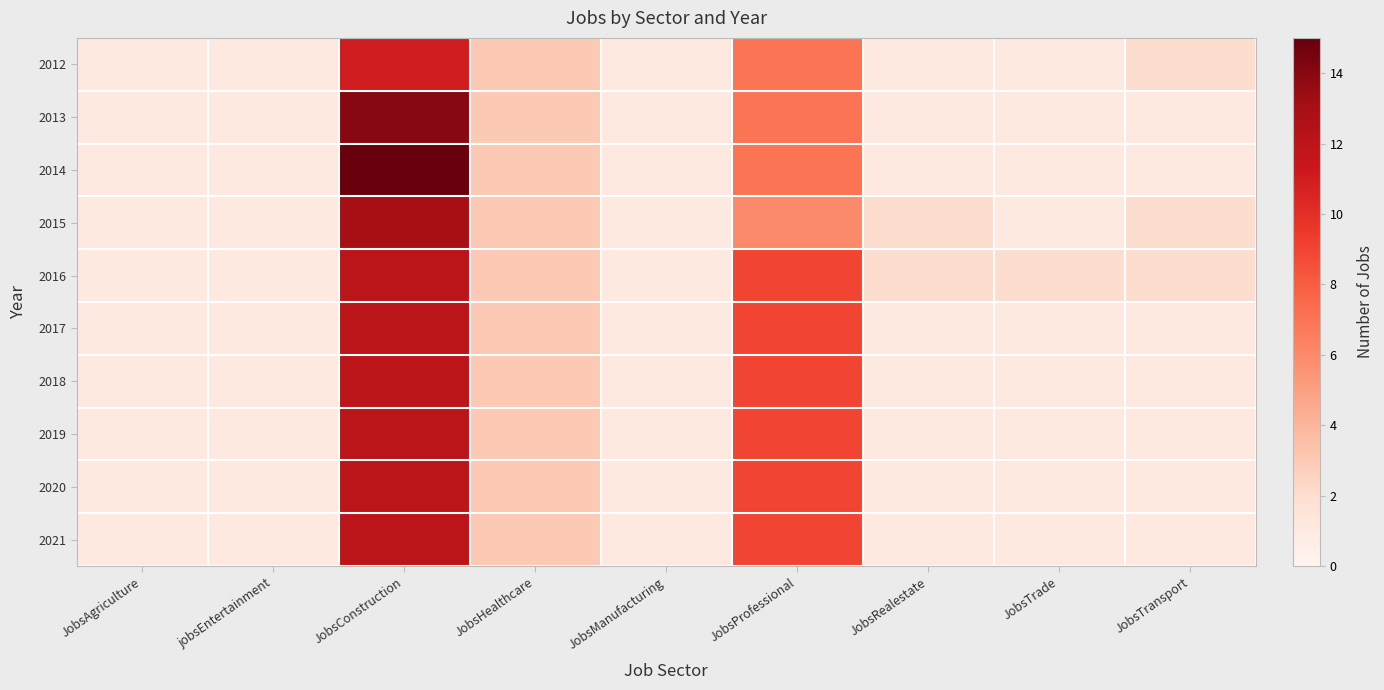

Reading left to right, transcribe all the data shown in this chart.

2012: JobsAgriculture=1	jobsEntertainment=1	JobsConstruction=11	JobsHealthcare=3	JobsManufacturing=1	JobsProfessional=7	JobsRealestate=1	JobsTrade=1	JobsTransport=2
2013: JobsAgriculture=1	jobsEntertainment=1	JobsConstruction=14	JobsHealthcare=3	JobsManufacturing=1	JobsProfessional=7	JobsRealestate=1	JobsTrade=1	JobsTransport=1
2014: JobsAgriculture=1	jobsEntertainment=1	JobsConstruction=15	JobsHealthcare=3	JobsManufacturing=1	JobsProfessional=7	JobsRealestate=1	JobsTrade=1	JobsTransport=1
2015: JobsAgriculture=1	jobsEntertainment=1	JobsConstruction=13	JobsHealthcare=3	JobsManufacturing=1	JobsProfessional=6	JobsRealestate=2	JobsTrade=1	JobsTransport=2
2016: JobsAgriculture=1	jobsEntertainment=1	JobsConstruction=12	JobsHealthcare=3	JobsManufacturing=1	JobsProfessional=9	JobsRealestate=2	JobsTrade=2	JobsTransport=2
2017: JobsAgriculture=1	jobsEntertainment=1	JobsConstruction=12	JobsHealthcare=3	JobsManufacturing=1	JobsProfessional=9	JobsRealestate=1	JobsTrade=1	JobsTransport=1
2018: JobsAgriculture=1	jobsEntertainment=1	JobsConstruction=12	JobsHealthcare=3	JobsManufacturing=1	JobsProfessional=9	JobsRealestate=1	JobsTrade=1	JobsTransport=1
2019: JobsAgriculture=1	jobsEntertainment=1	JobsConstruction=12	JobsHealthcare=3	JobsManufacturing=1	JobsProfessional=9	JobsRealestate=1	JobsTrade=1	JobsTransport=1
2020: JobsAgriculture=1	jobsEntertainment=1	JobsConstruction=12	JobsHealthcare=3	JobsManufacturing=1	JobsProfessional=9	JobsRealestate=1	JobsTrade=1	JobsTransport=1
2021: JobsAgriculture=1	jobsEntertainment=1	JobsConstruction=12	JobsHealthcare=3	JobsManufacturing=1	JobsProfessional=9	JobsRealestate=1	JobsTrade=1	JobsTransport=1